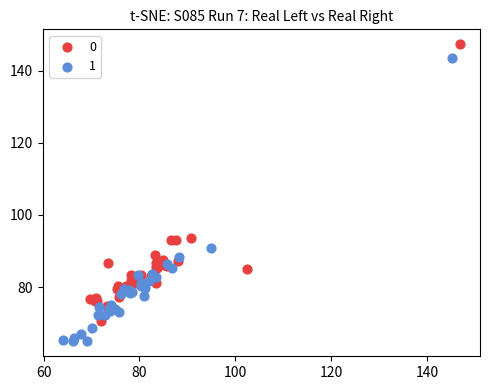

What are all the series names shown in the legend?

0, 1